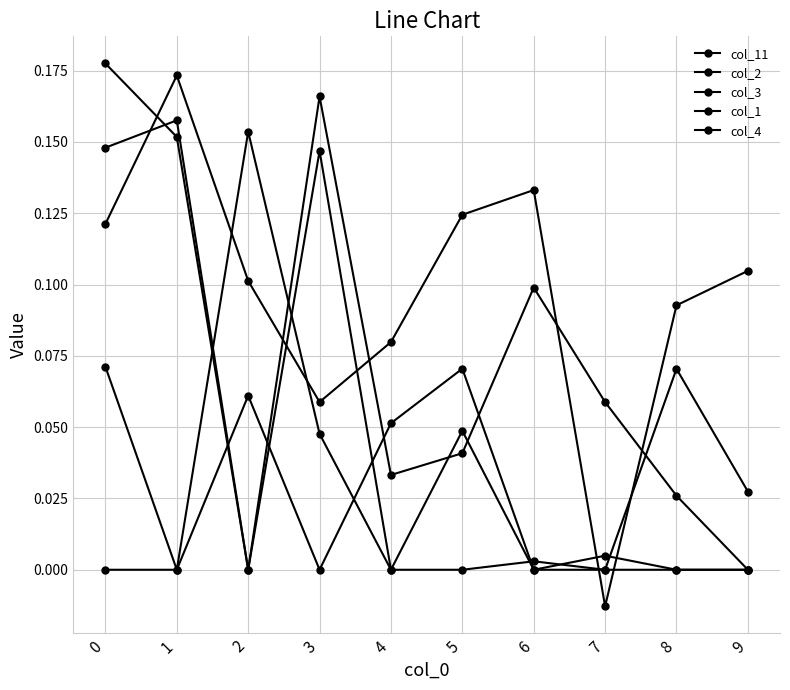

Does the chart have visible grid lines?

Yes